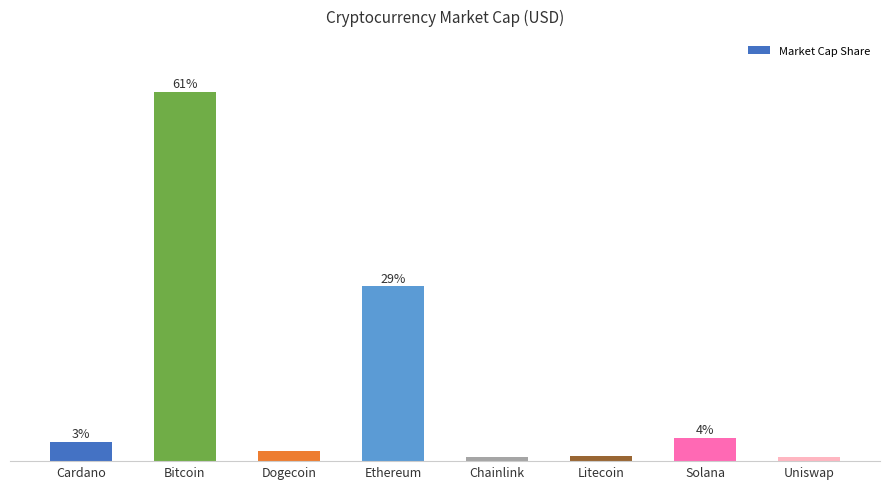

What is the ratio of the value at Cardano to the value at Bitcoin?

0.1